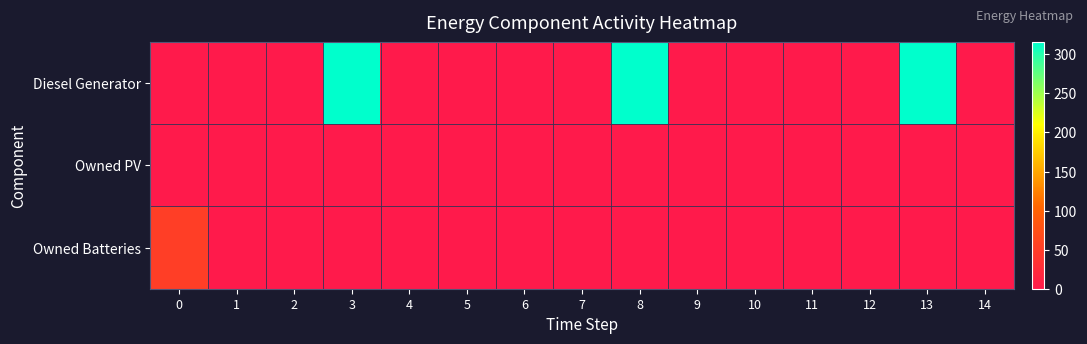

Which series has the largest range (max minus min)?

Diesel Generator